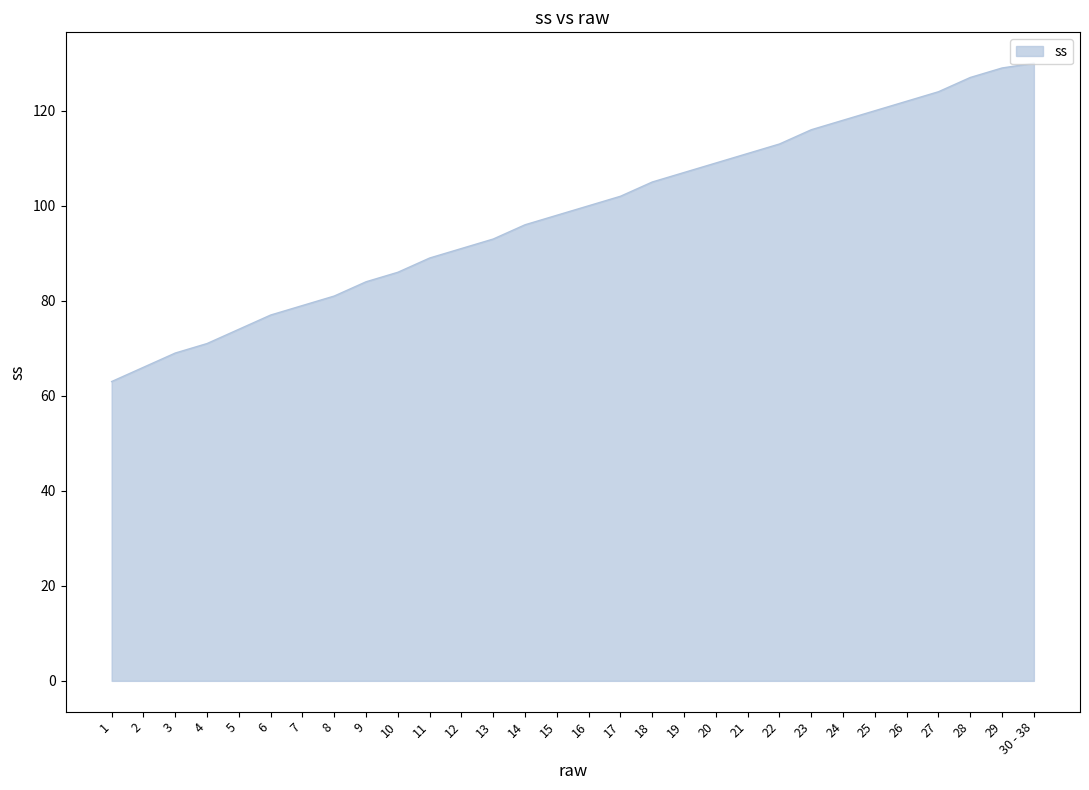

What is the ratio of the value at 9 to the value at 22?

0.7